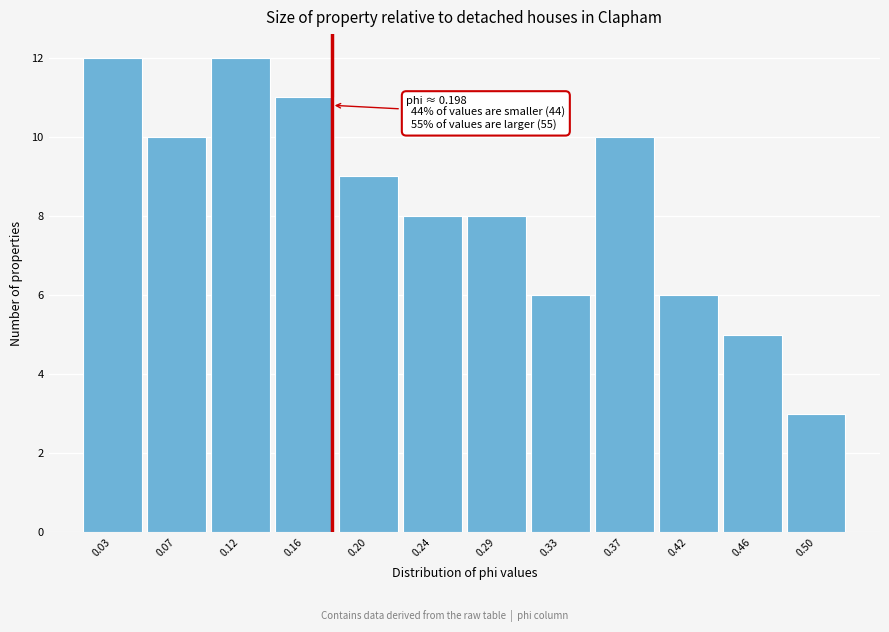

Reading left to right, what are all the values shown in this chart?

12	10	12	11	9	8	8	6	10	6	5	3